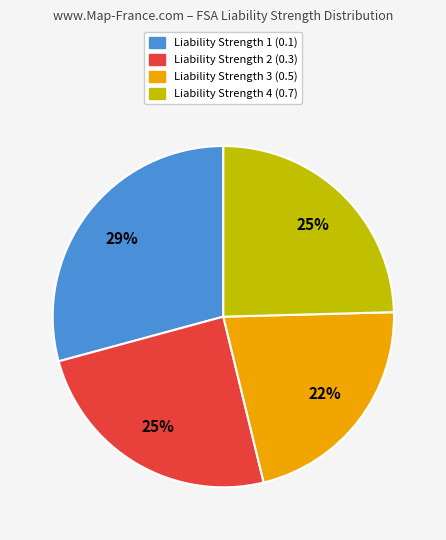

To the nearest percent, what is the average slice percentage?

25%